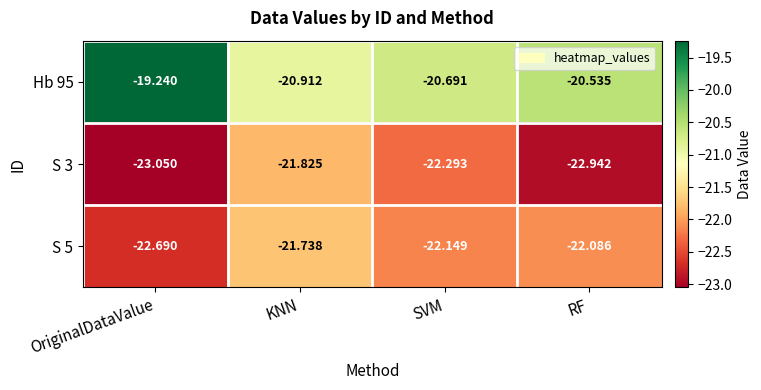

At which category is the sum across all series the highest?

KNN